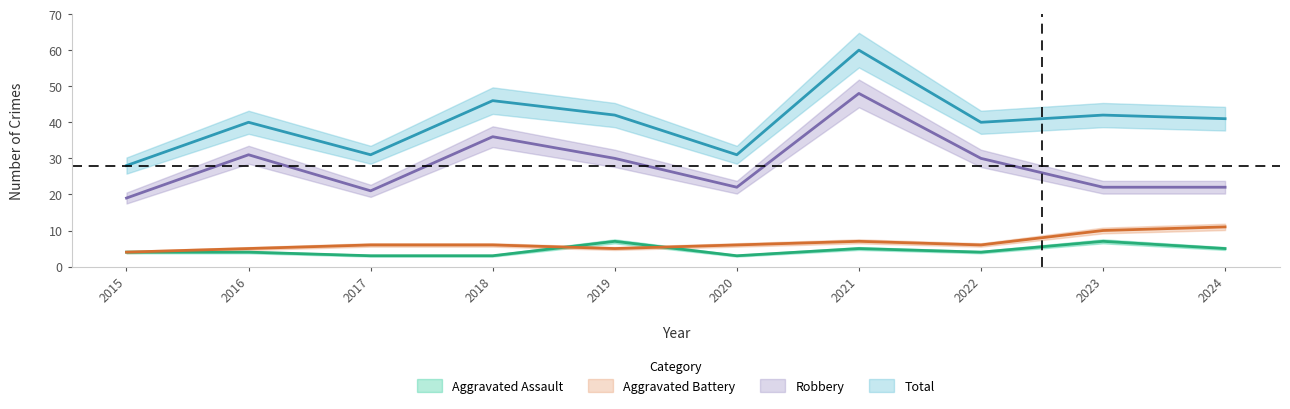

How many interior local valleys does the Aggravated Battery series have?

2